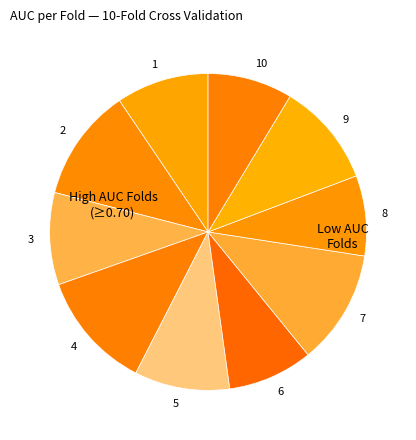

Count the number of slices in the pie.

10